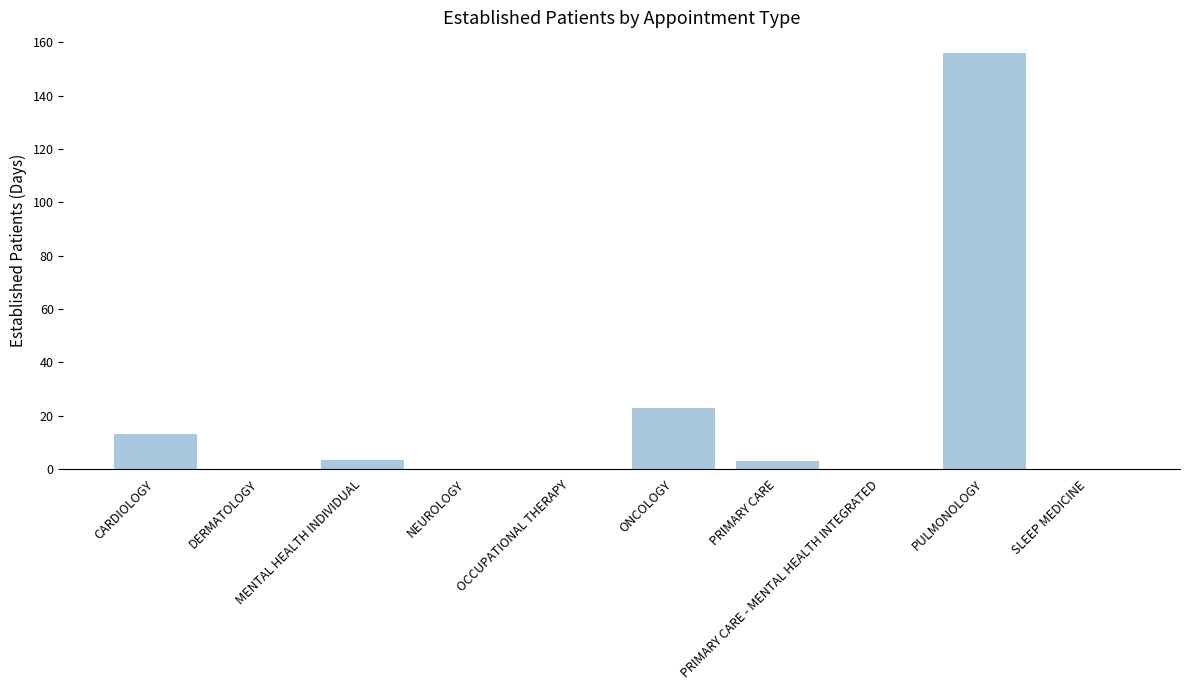

At which label is the value closest to 78?

ONCOLOGY